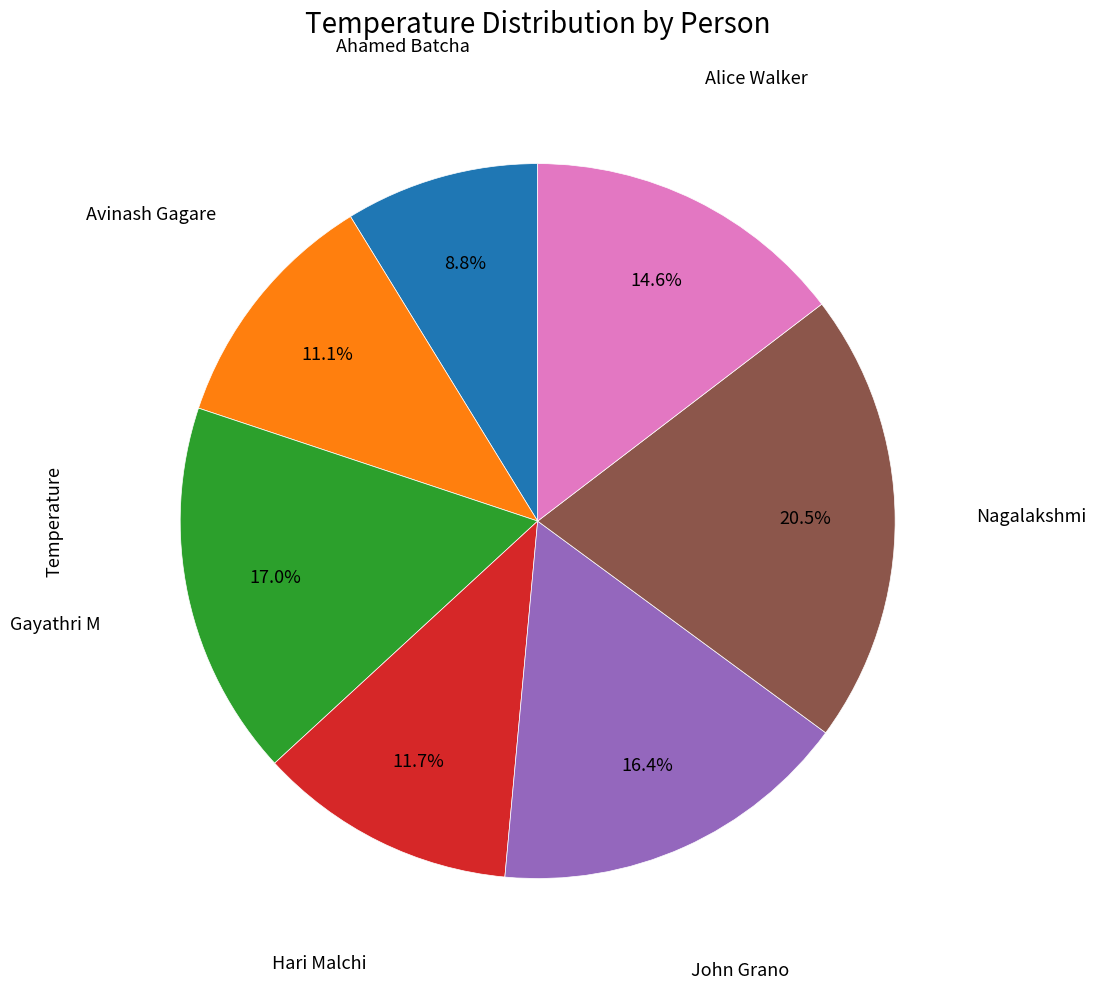

Does any single category account for the majority?

No